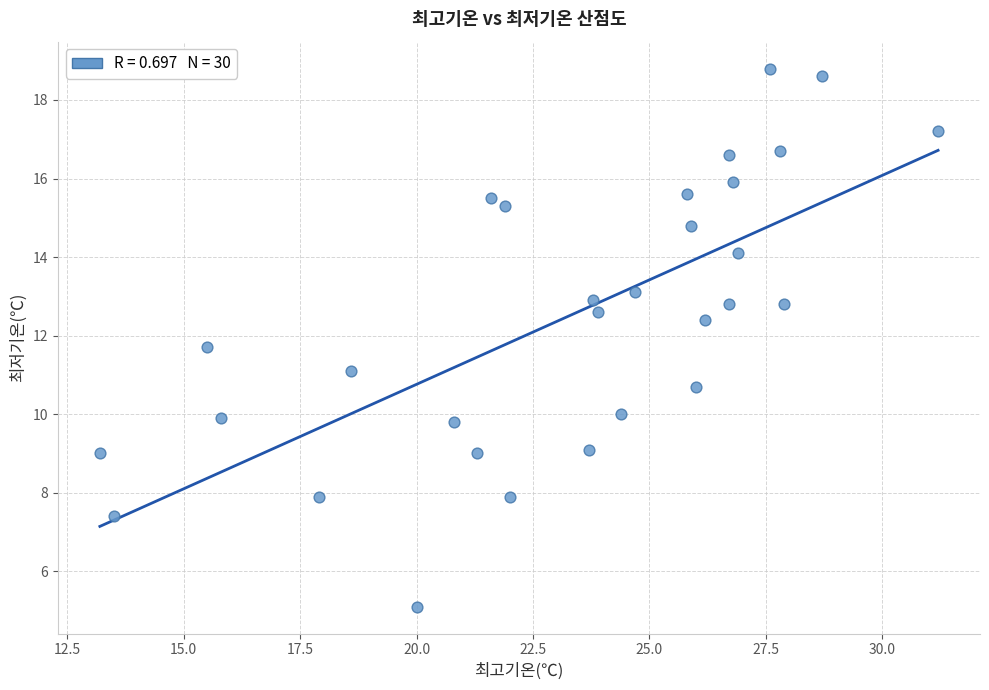

What is the range of Y values (max minus min)?

13.7